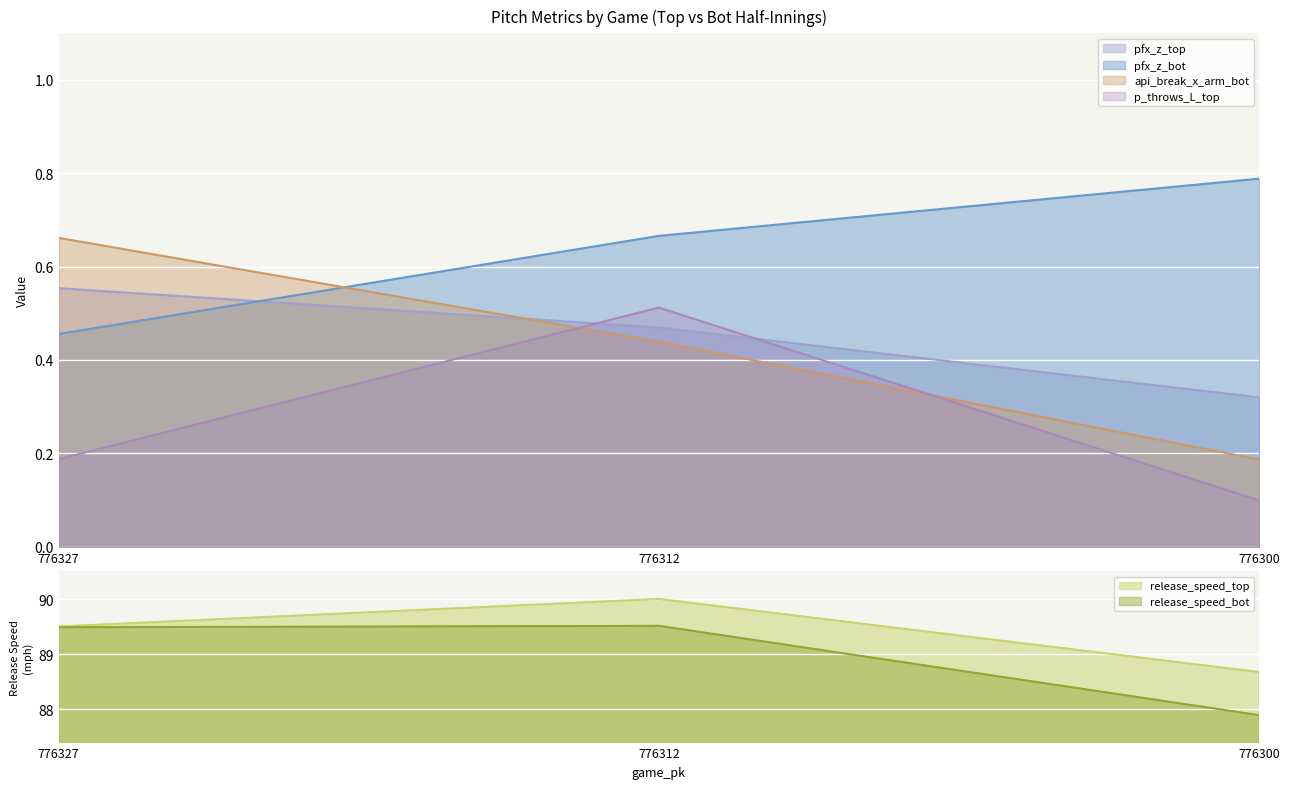

Which has a higher value, 776312 or 776327?

776327